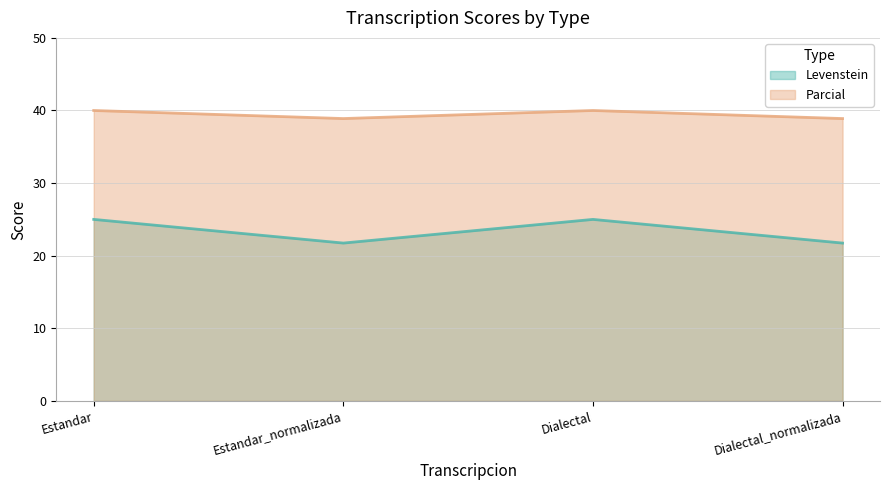

Is it true that Parcial equals 62.4 at Estandar?

False